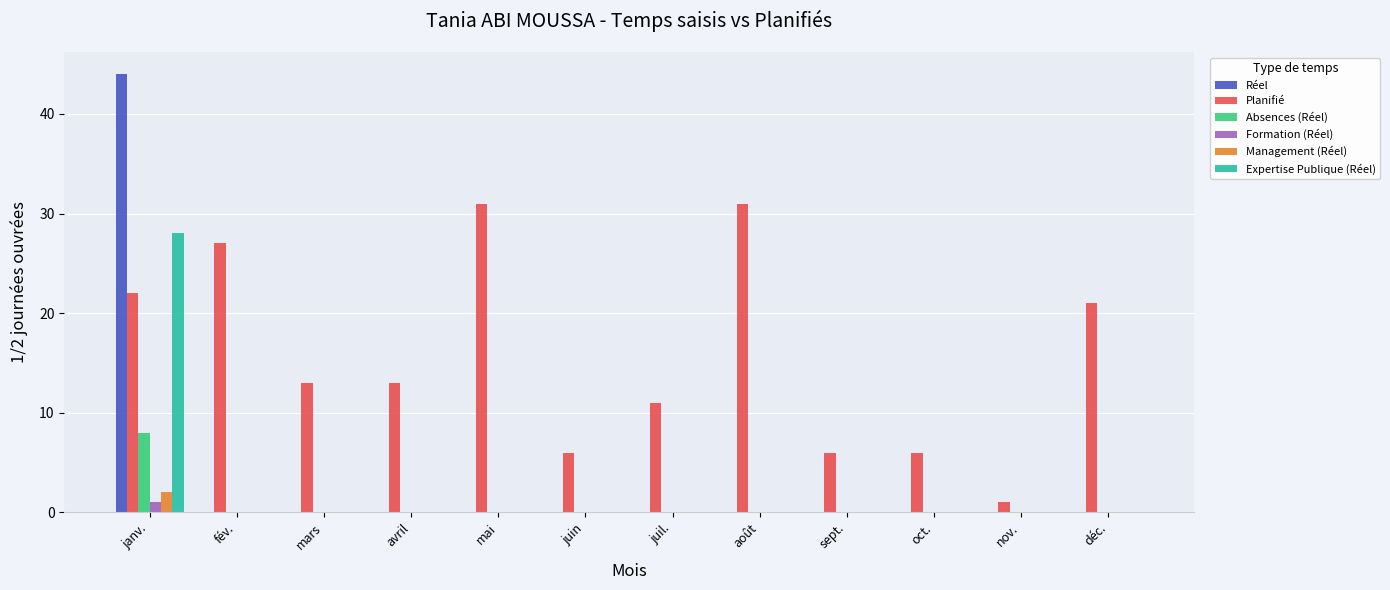

How many distinct data groups are displayed?

6